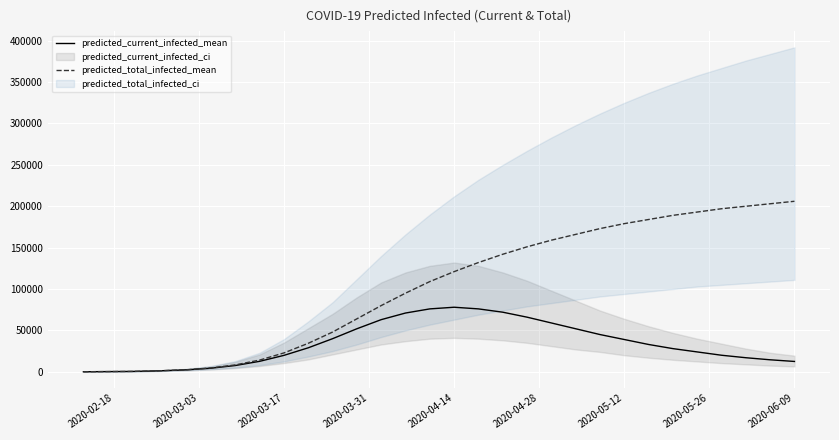

How many values in the predicted_current_infected_mean series exceed 29000?

14